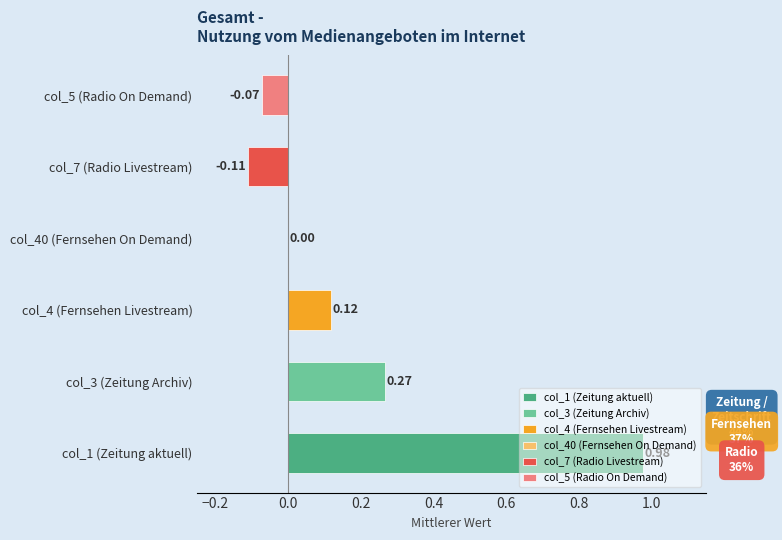

What is the smallest value displayed?

-0.1